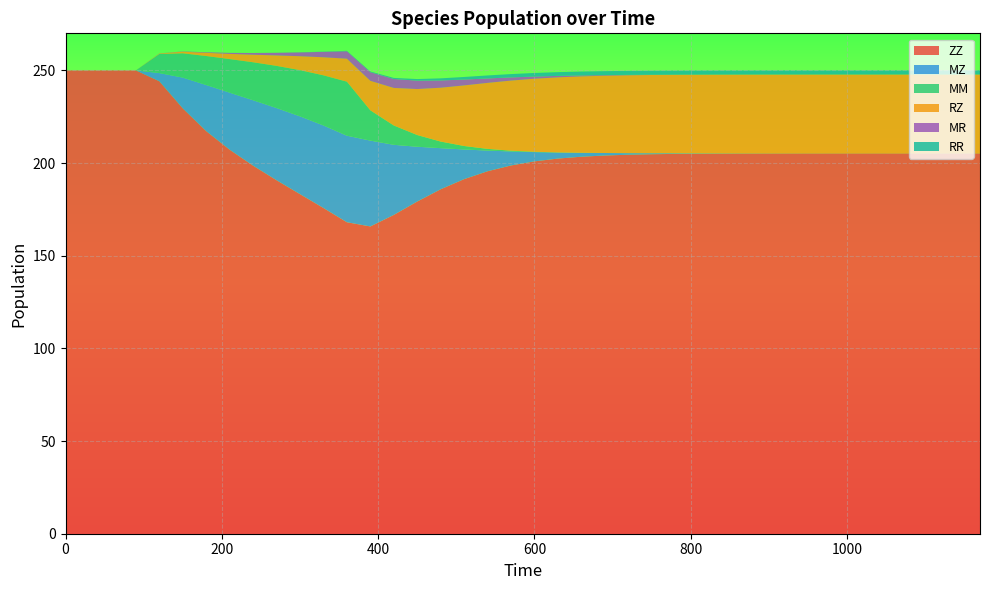

Reading left to right, what are all the values shown in this chart?

ZZ: 250.0	250.0	250.0	250.0	244.2	229.5	217.2	207.2	198.6	190.7	183.2	175.8	168.1	165.8	172.0	179.3	185.9	191.3	195.6	198.7	200.9	202.4	203.4	204.1	204.5	204.8	204.9	205.1	205.1	205.2	205.2	205.2	205.2	205.2	205.2	205.2	205.2	205.2	205.2	205.2
MZ: 0.0	0.0	0.0	0.0	4.4	16.6	24.9	30.8	35.3	38.9	42.0	44.5	46.7	46.3	37.8	29.6	22.2	16.0	11.2	7.6	5.0	3.3	2.1	1.3	0.9	0.5	0.3	0.2	0.1	0.1	0.1	0.0	0.0	0.0	0.0	0.0	0.0	0.0	0.0	0.0
MM: 0.0	0.0	0.0	0.0	10.3	13.1	15.6	18.1	20.5	22.8	24.9	27.1	29.2	16.3	10.4	6.3	3.6	1.9	0.9	0.4	0.2	0.1	0.0	0.0	0.0	0.0	0.0	0.0	0.0	0.0	0.0	0.0	0.0	0.0	0.0	0.0	0.0	0.0	0.0	0.0
RZ: 0.0	0.0	0.0	0.0	0.2	0.9	1.7	2.8	4.1	5.6	7.5	9.7	12.4	15.9	20.3	24.8	29.1	32.7	35.6	37.8	39.4	40.5	41.2	41.7	42.0	42.2	42.3	42.4	42.5	42.5	42.5	42.5	42.5	42.5	42.5	42.5	42.5	42.6	42.6	42.6
MR: 0.0	0.0	0.0	0.0	0.1	0.1	0.3	0.5	0.9	1.4	2.1	2.9	4.0	4.7	4.8	4.5	3.9	3.2	2.4	1.7	1.2	0.8	0.5	0.3	0.2	0.1	0.1	0.1	0.0	0.0	0.0	0.0	0.0	0.0	0.0	0.0	0.0	0.0	0.0	0.0
RR: 0.0	0.0	0.0	0.0	0.0	0.0	0.0	0.0	0.0	0.0	0.1	0.1	0.2	0.4	0.6	0.9	1.1	1.4	1.6	1.8	1.9	2.0	2.1	2.1	2.2	2.2	2.2	2.2	2.2	2.2	2.2	2.2	2.2	2.2	2.2	2.2	2.2	2.2	2.2	2.2